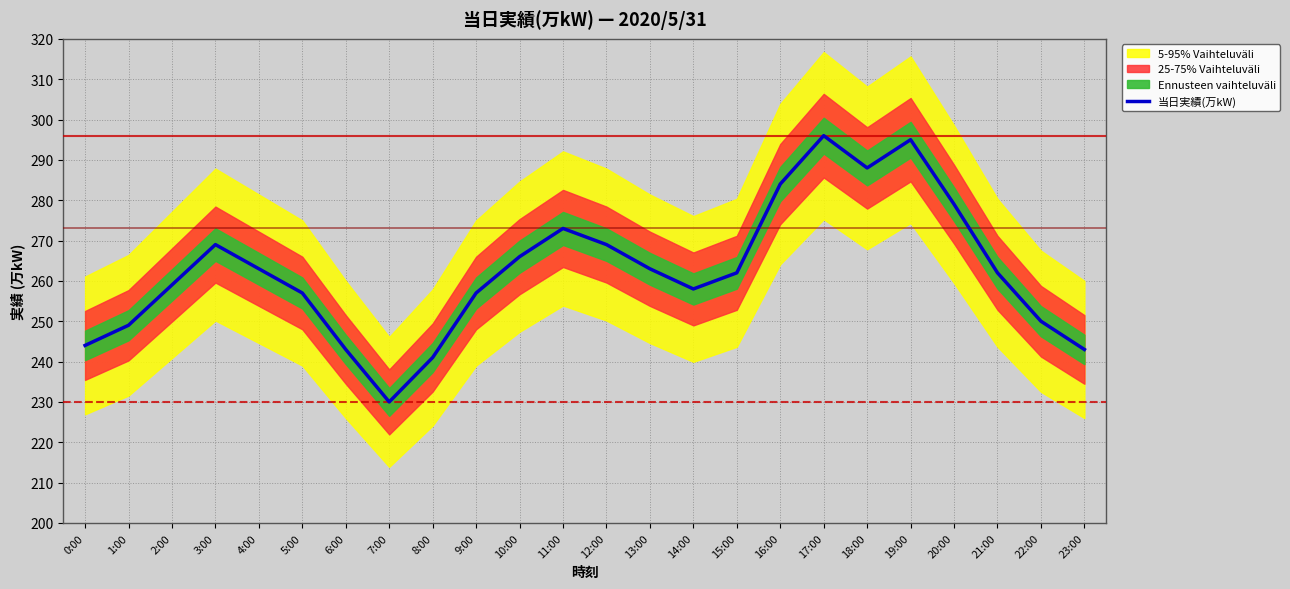

List the labels in order of value, largest first.

17:00, 19:00, 18:00, 16:00, 20:00, 11:00, 3:00, 12:00, 10:00, 4:00, 13:00, 15:00, 21:00, 2:00, 14:00, 5:00, 9:00, 22:00, 1:00, 0:00, 6:00, 23:00, 8:00, 7:00